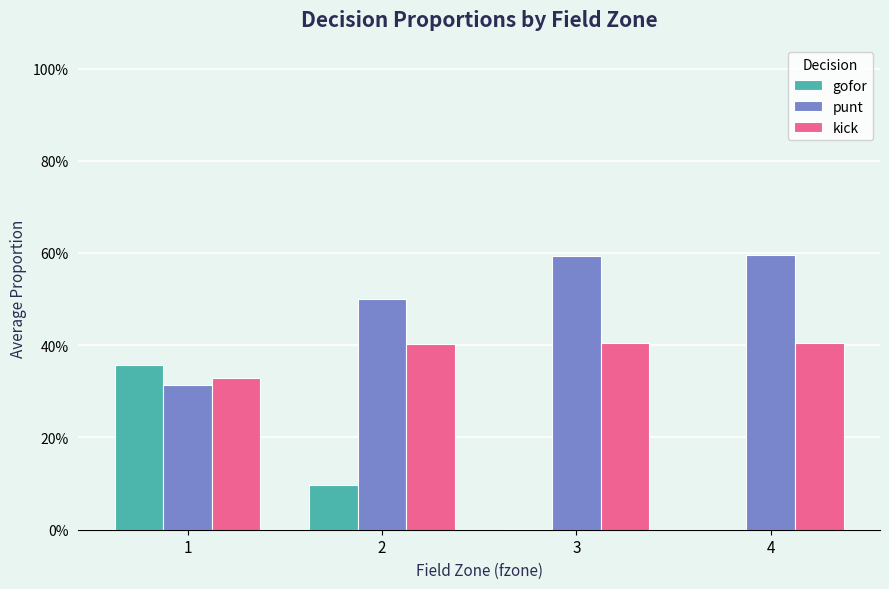

Are the bars horizontal?

No